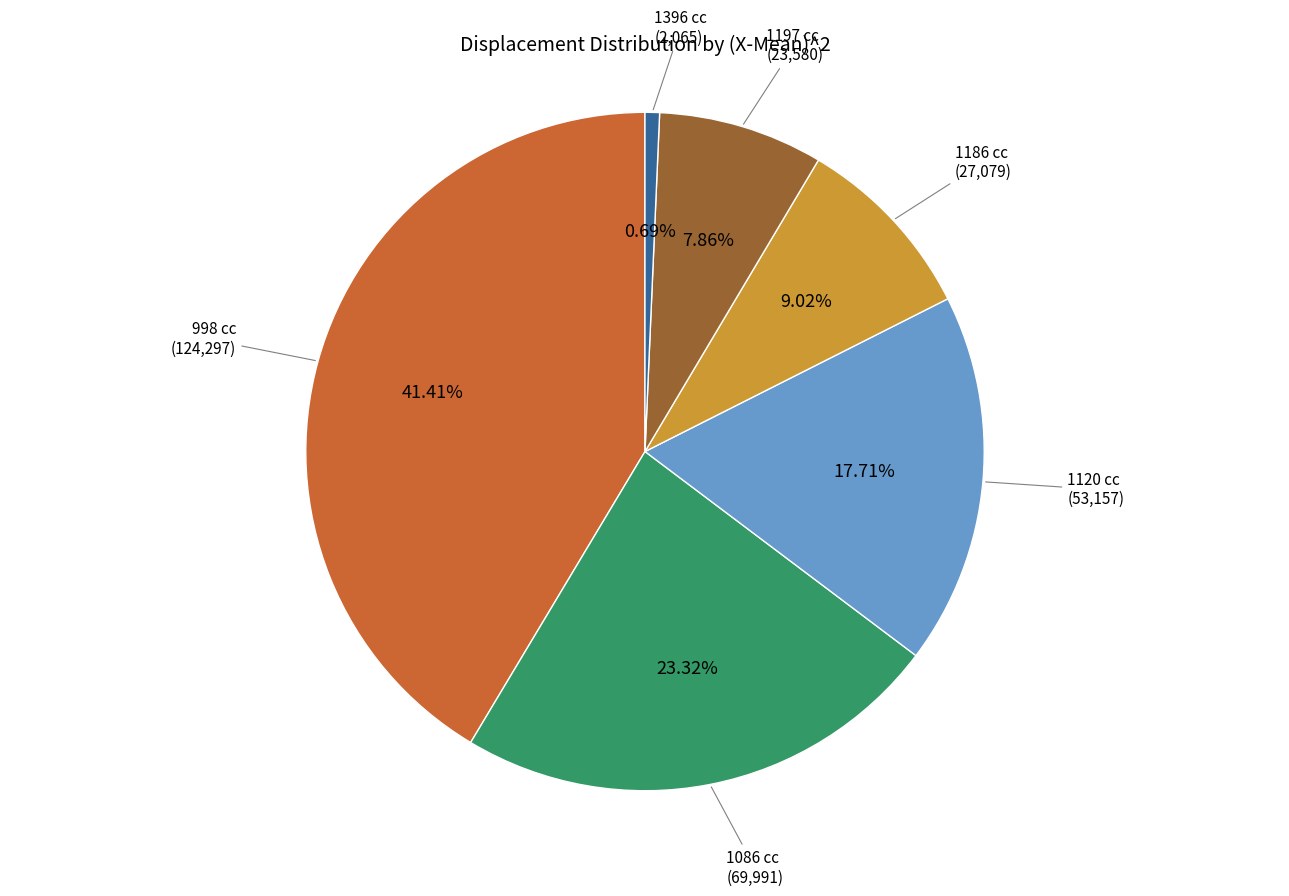

How many slices are in this pie chart?

6